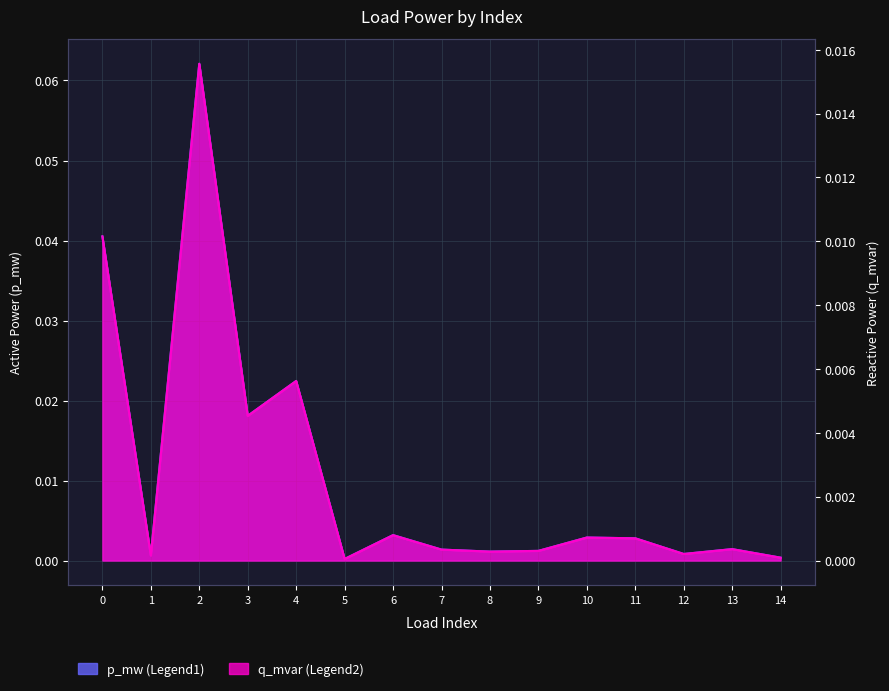

List the series in order of their overall mean, lowest first.

q_mvar, p_mw